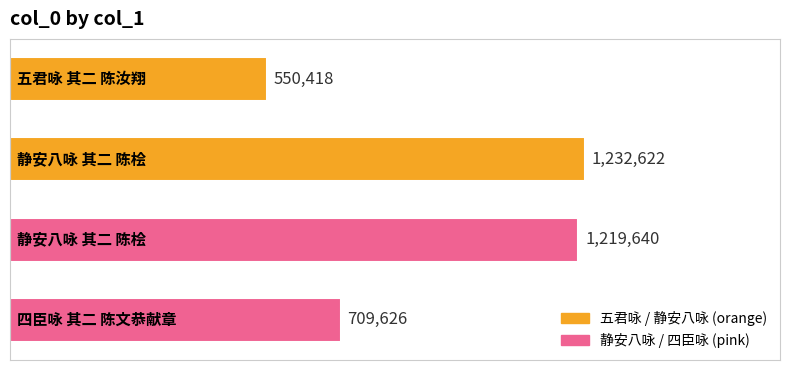

What is the difference between the maximum and minimum values?

682204